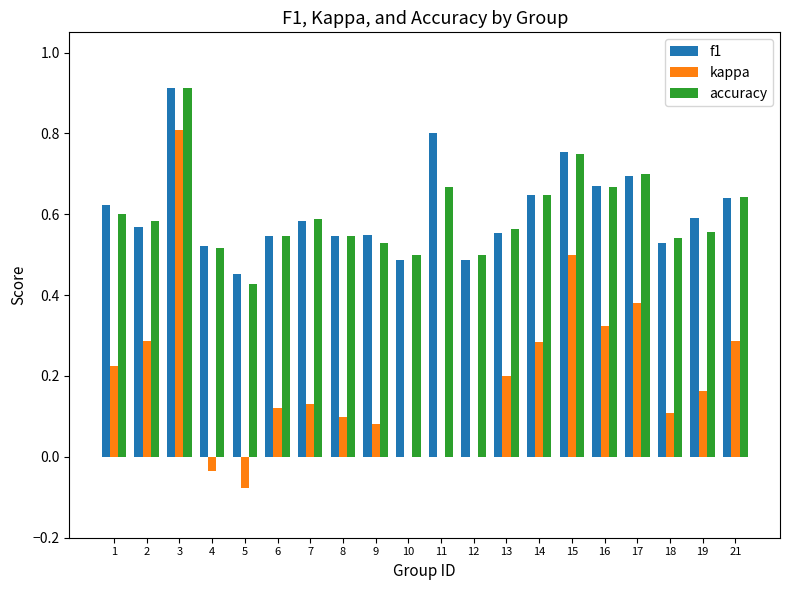

Between 3 and 17, which series saw the biggest shift?

kappa